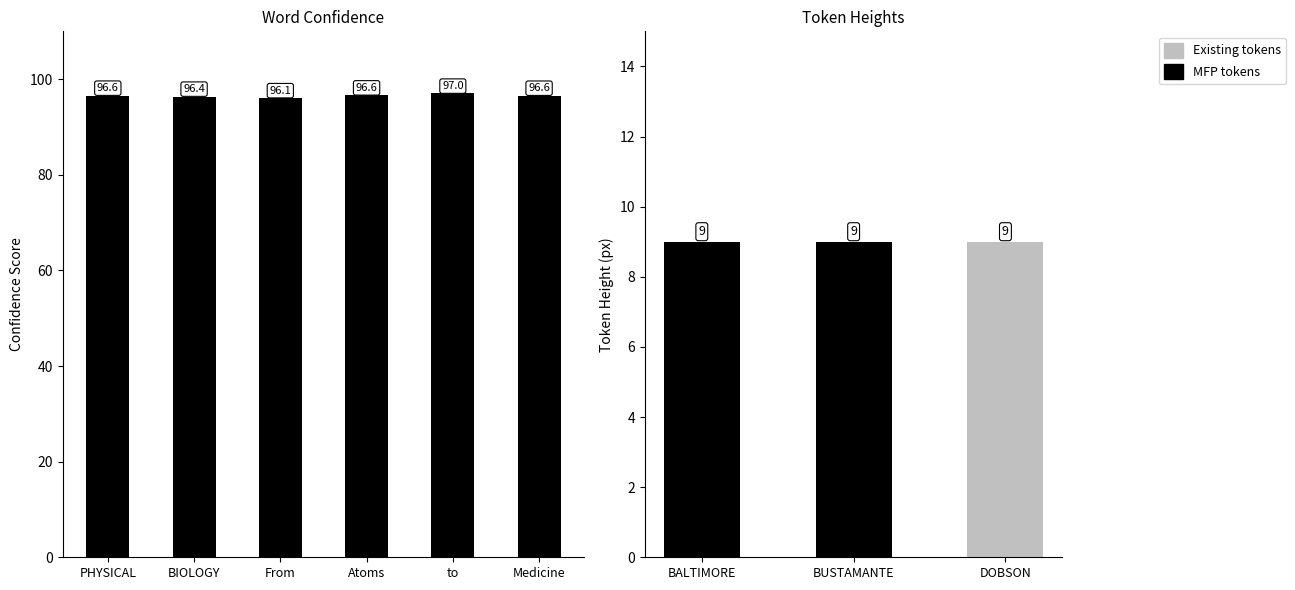

What is the label of the 2nd bar from the left?

BIOLOGY